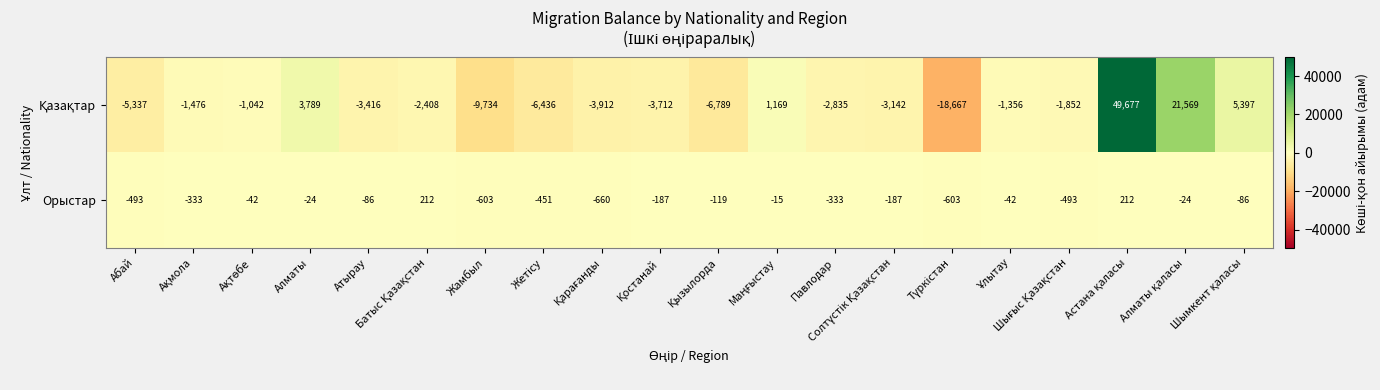

What is the maximum value for Орыстар?

212